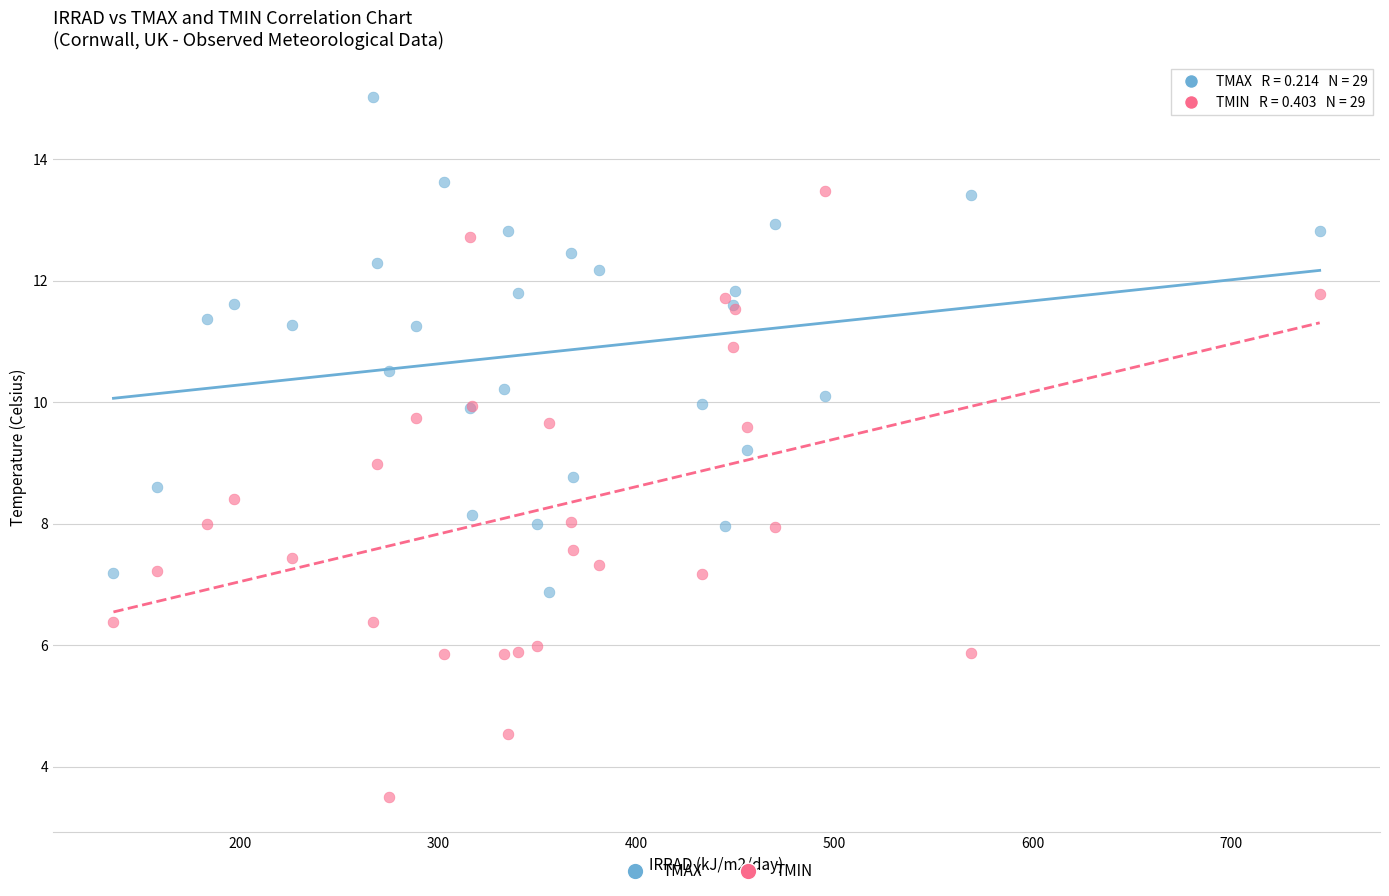

Which series reaches the maximum Y coordinate?

TMAX